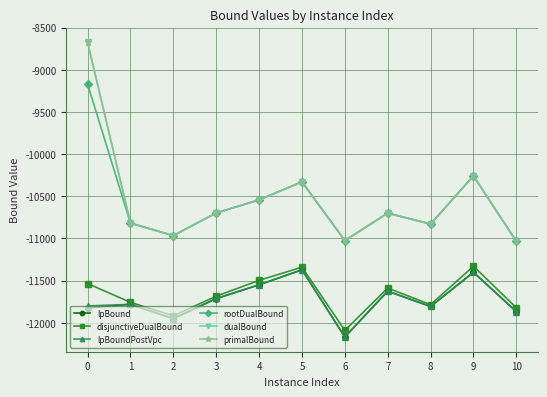

Where does the lpBoundPostVpc series first go above -11781?

3